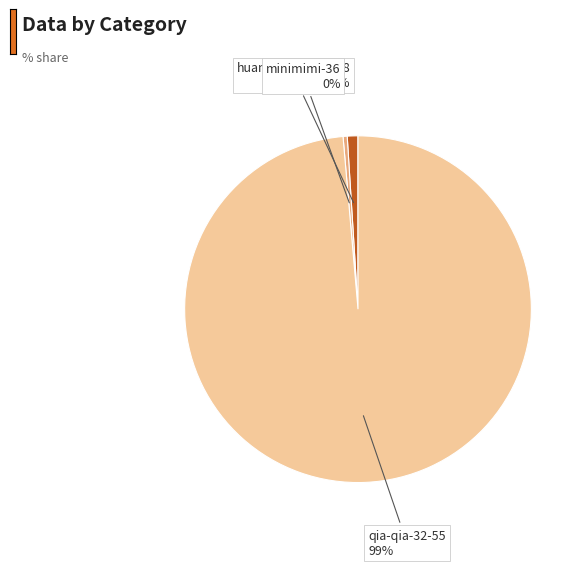

How many segments does this pie chart have?

3